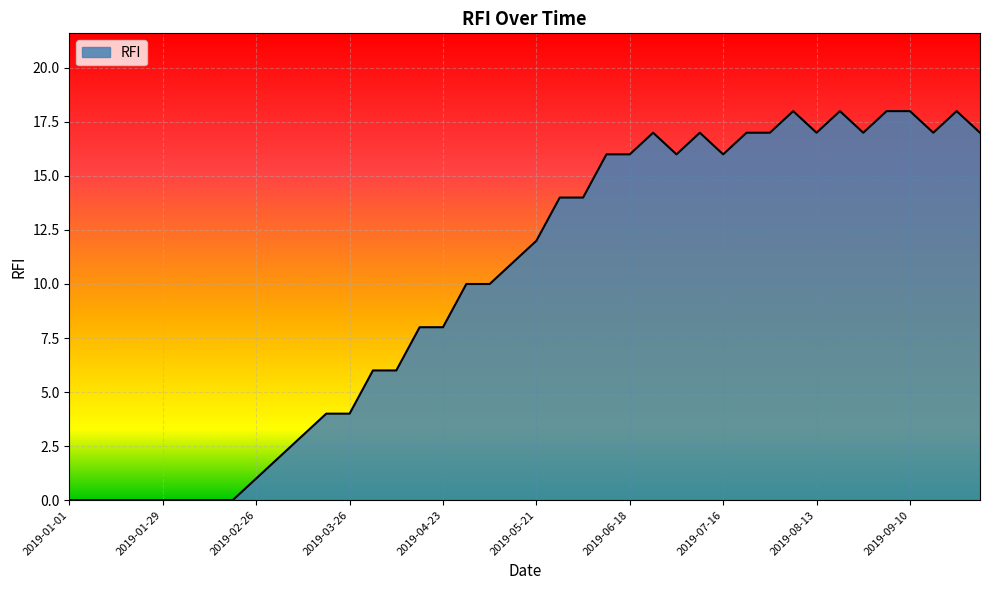

What is the difference between the maximum and minimum values?

18